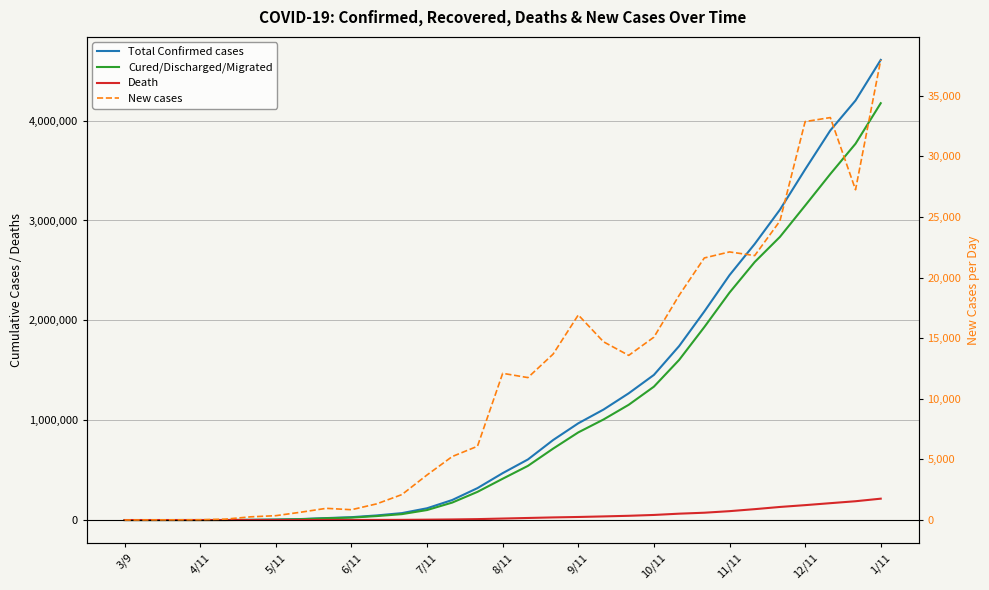

How many positive values does the Death series have?

30